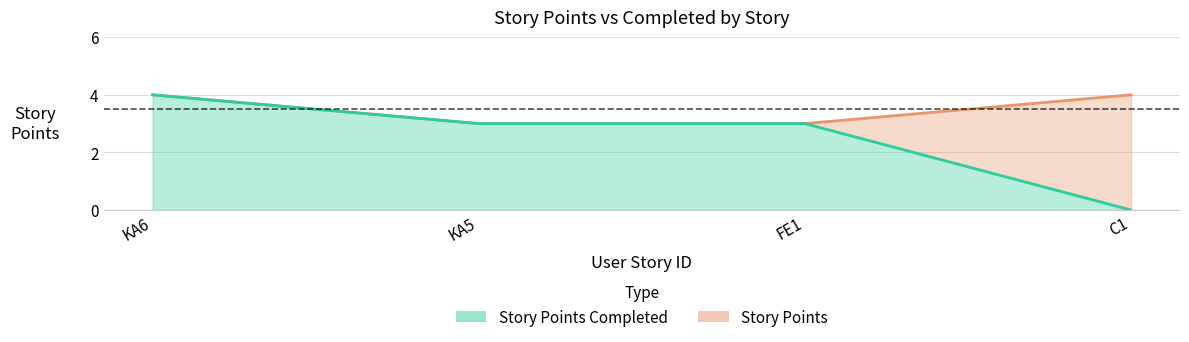

Is it true that Story Points equals 2 at C1?

False